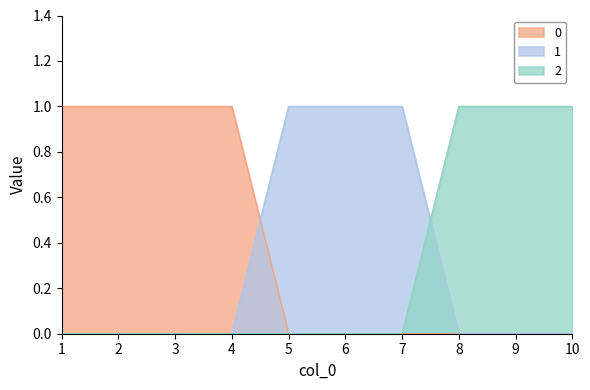

Between 7 and 10, which series saw the biggest shift?

1